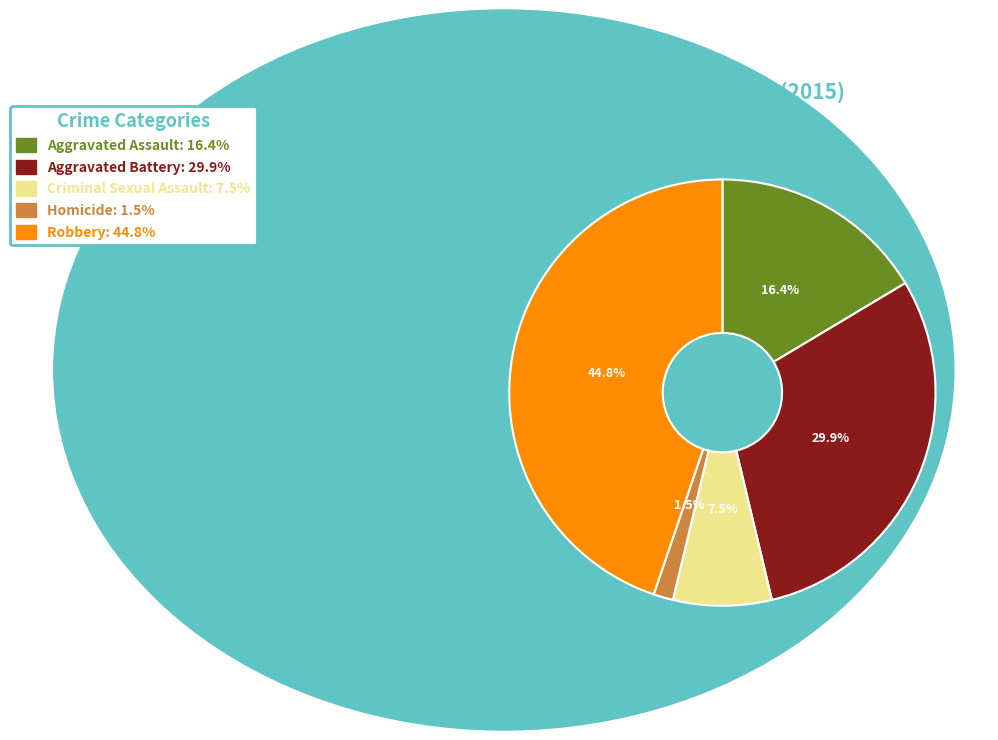

Which slice is the smallest?

Homicide